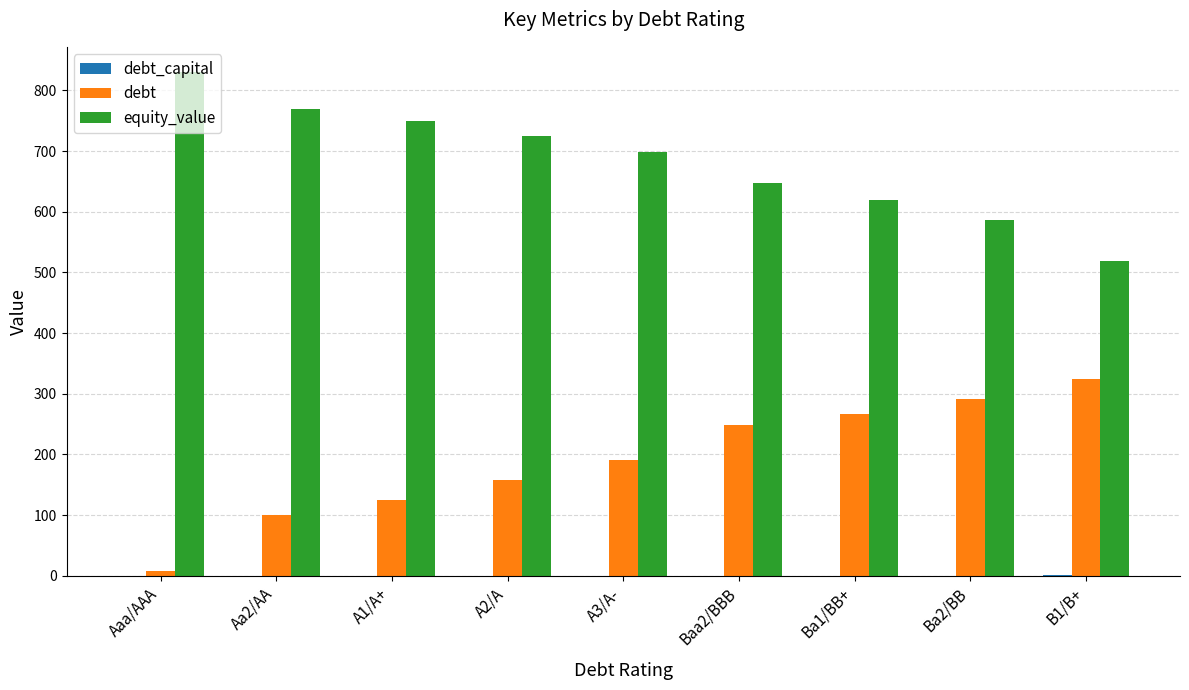

Which series has the largest total across all categories?

equity_value